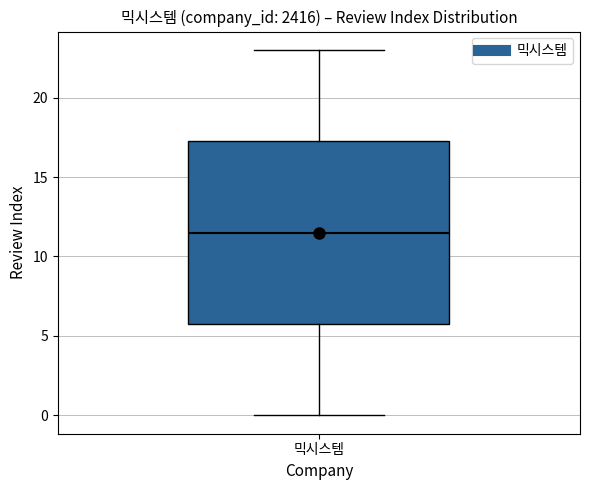

Transcribe this box plot: give where the median line is, the range the box spans, and where the two whiskers end, as read against the y-axis. The values are not printed on the chart, so give them approximately, as read against the axis.

median 11.5, box 6.0 to 17.5, whiskers 0.0 to 23.0